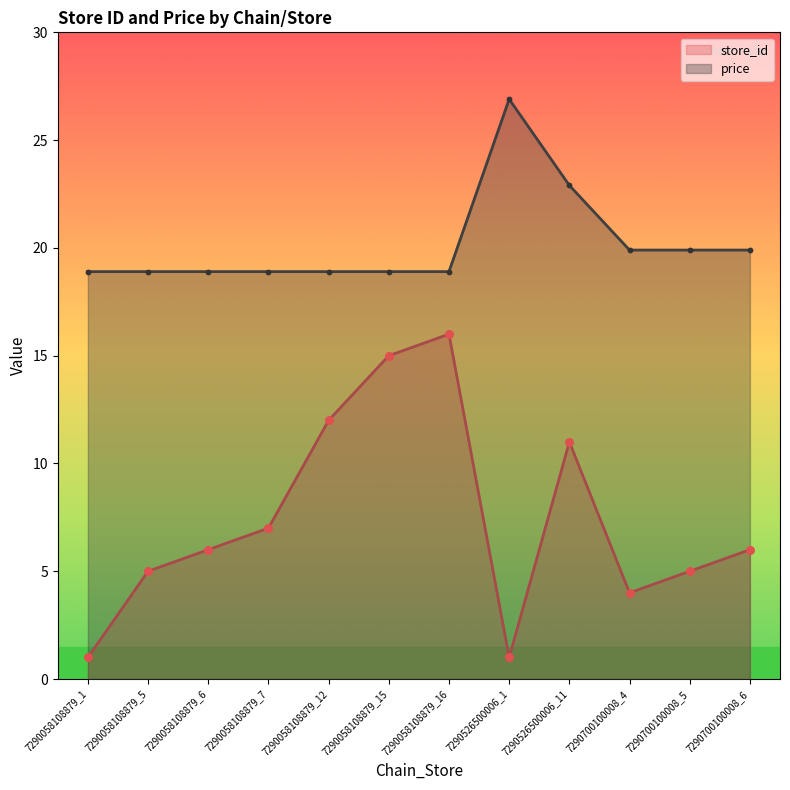

What are all the series names shown in the legend?

store_id, price